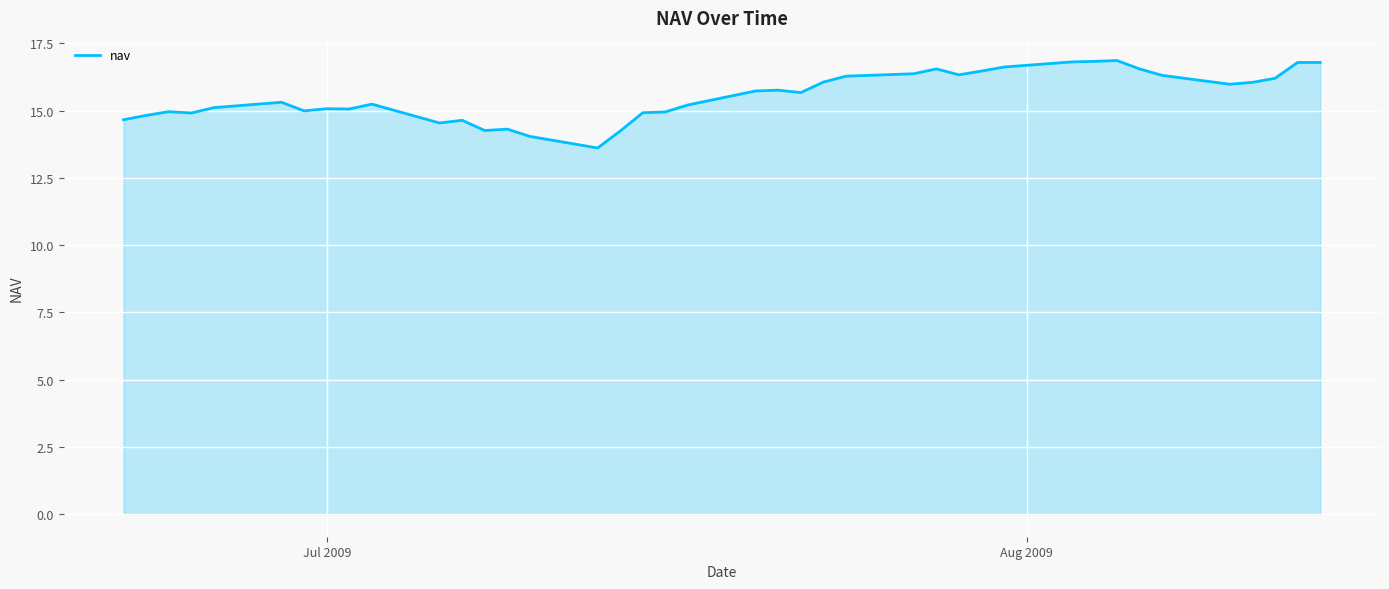

What is the smallest value displayed?

13.6